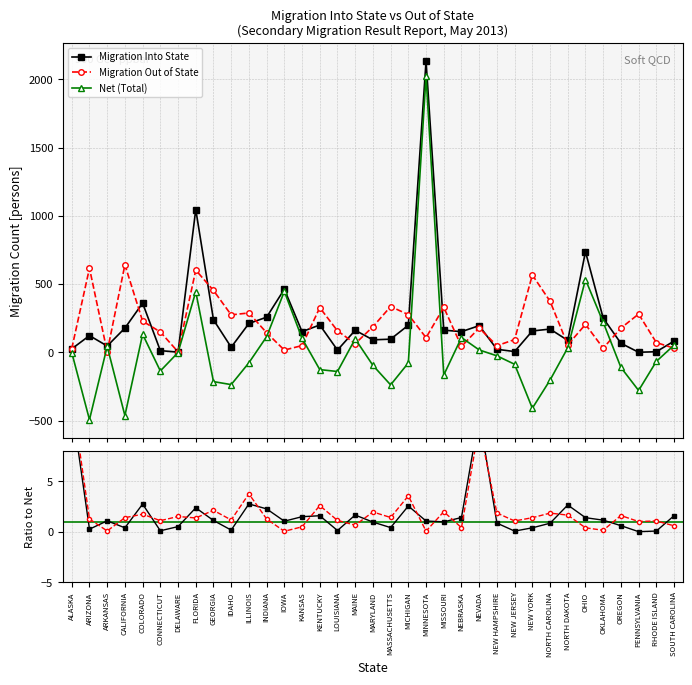

How many times do Net (Total) and Migration Out of State cross each other?

13